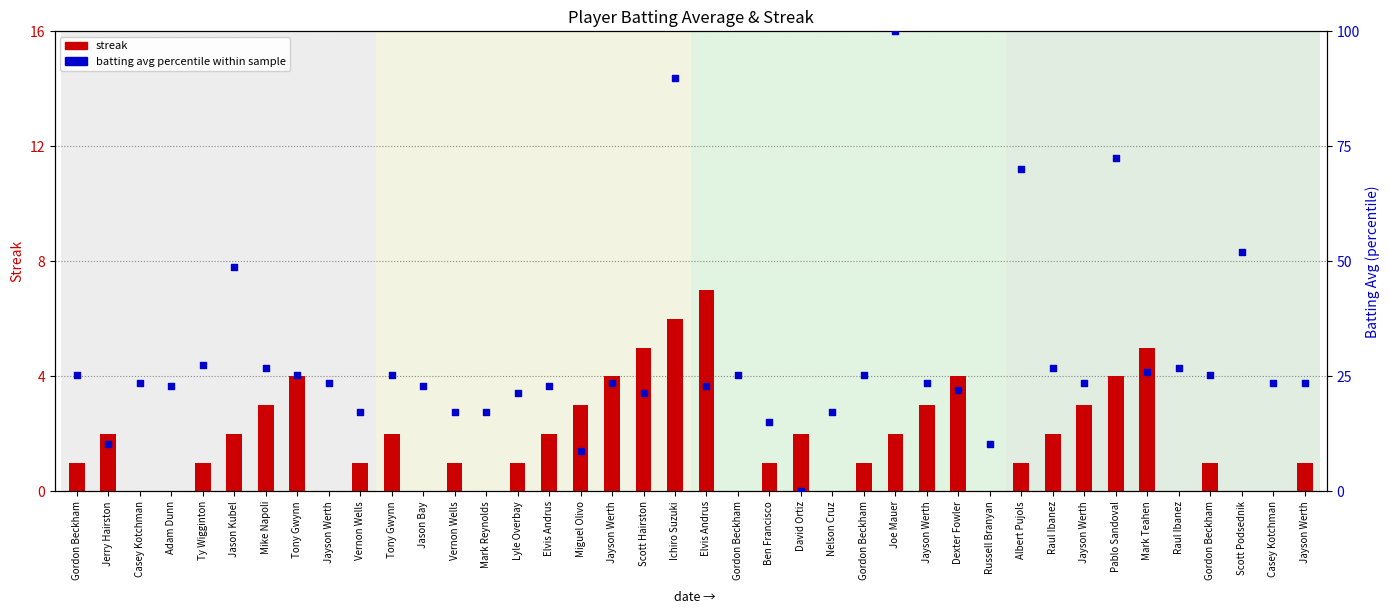

At which category is the sum across all series the highest?

Joe Mauer